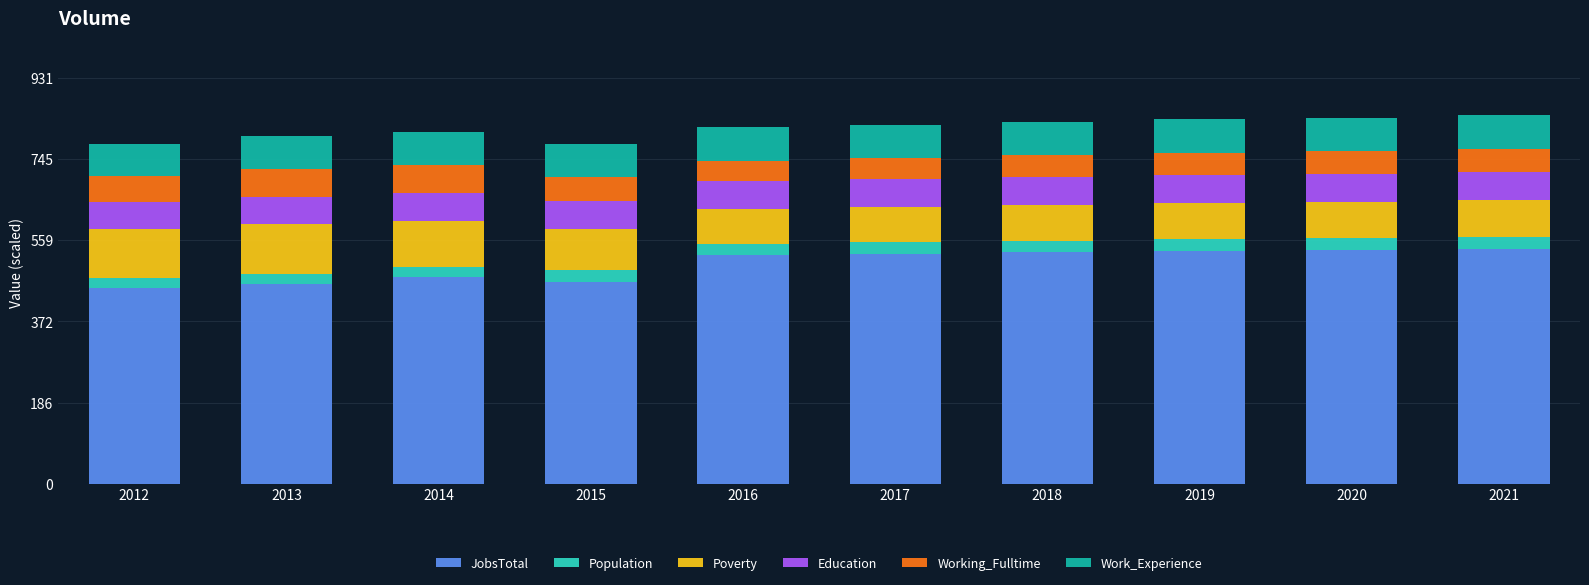

What is the total value across all series at 2017?

824.3